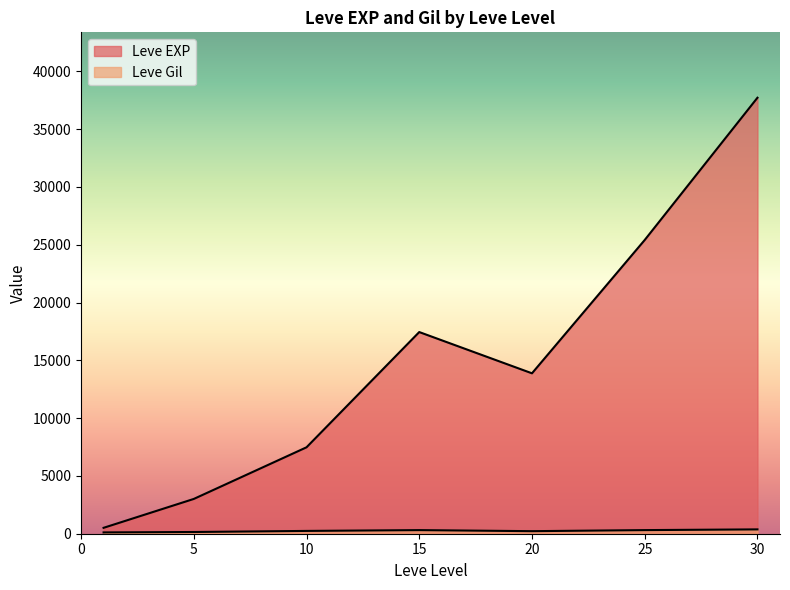

What is the total value across all series at 1?

743